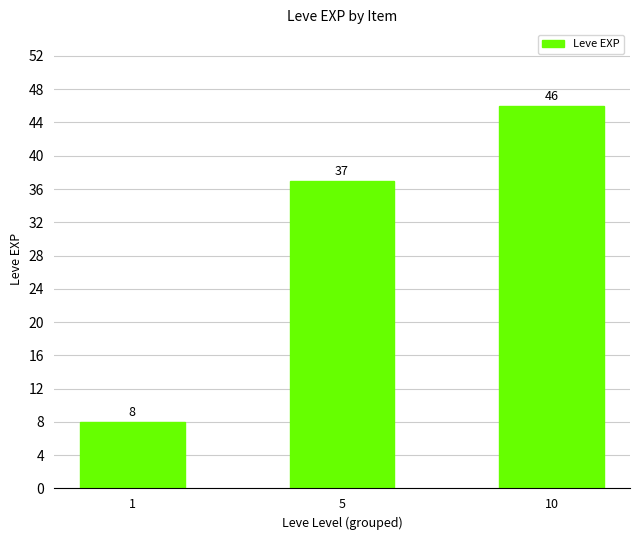

What is the difference between the second highest and minimum values?

29